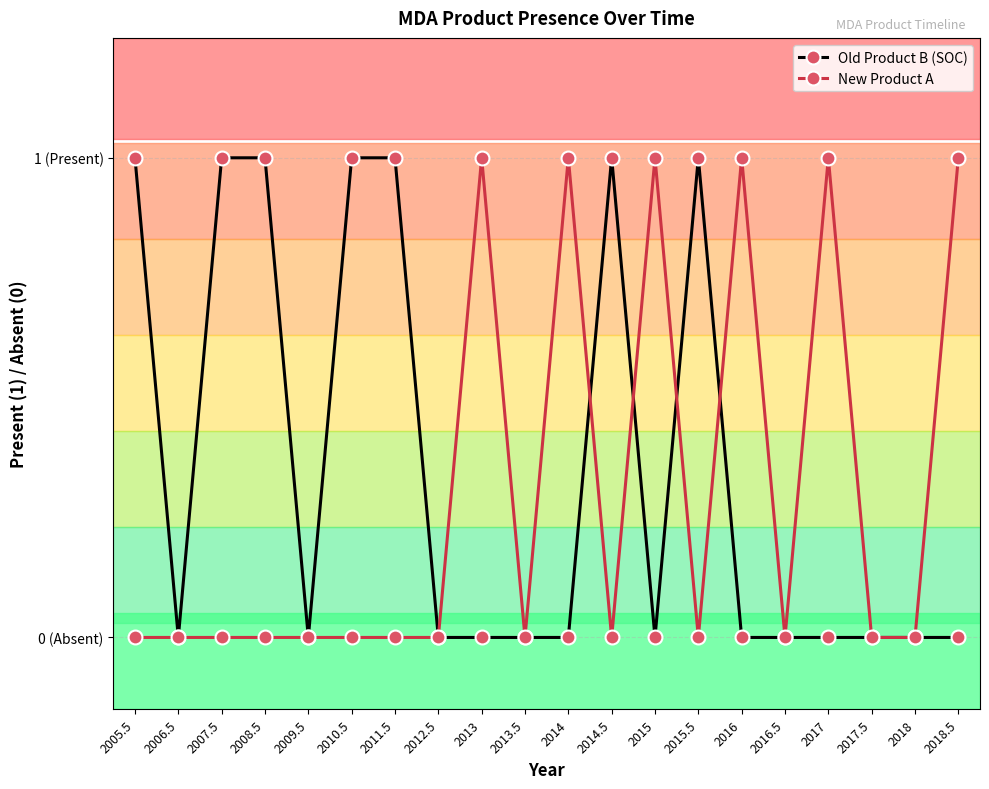

What are all the series names shown in the legend?

Old Product B (SOC), New Product A